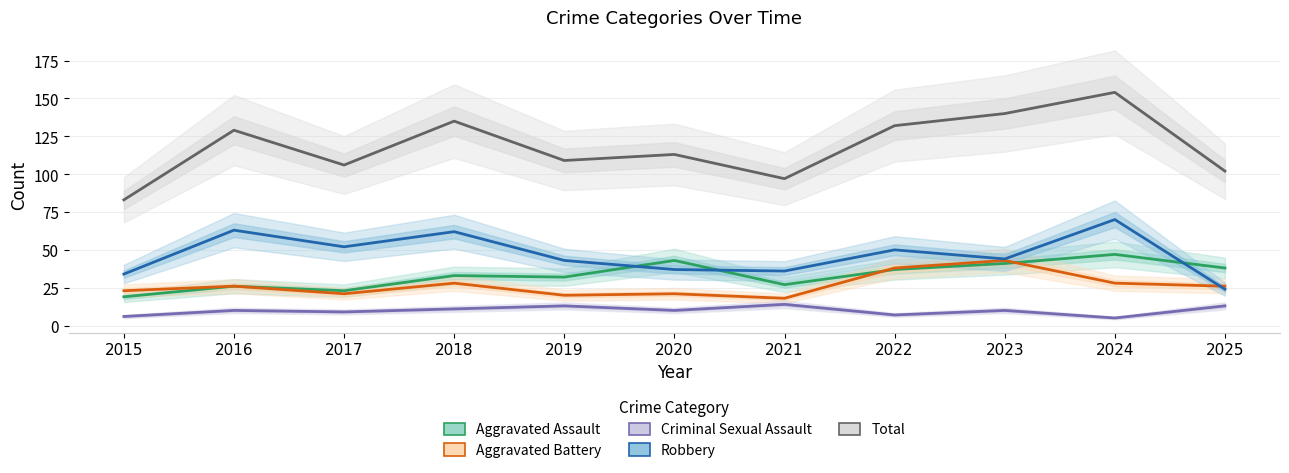

At which category is the sum across all series the highest?

2024